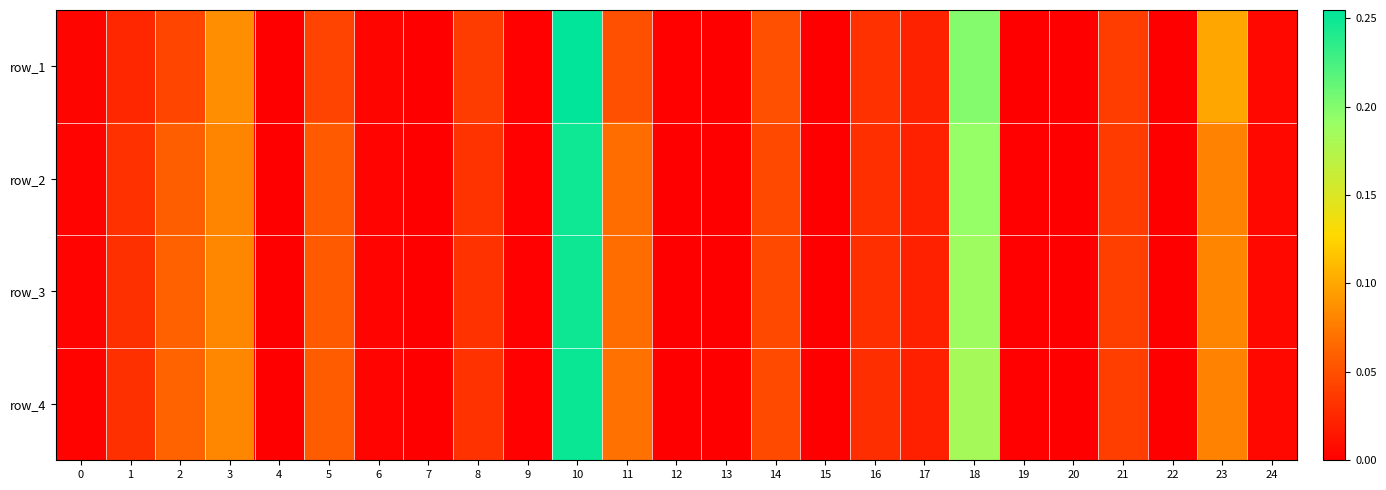

What is the sum of all row_3 values?

1.0